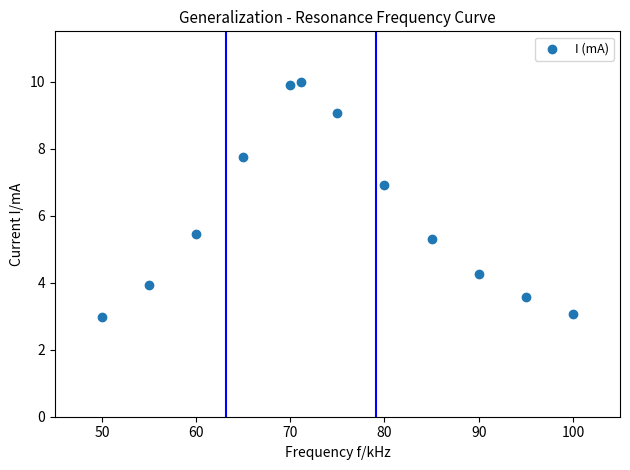

What Y value in the scatter plot is closest to 6?

5.5